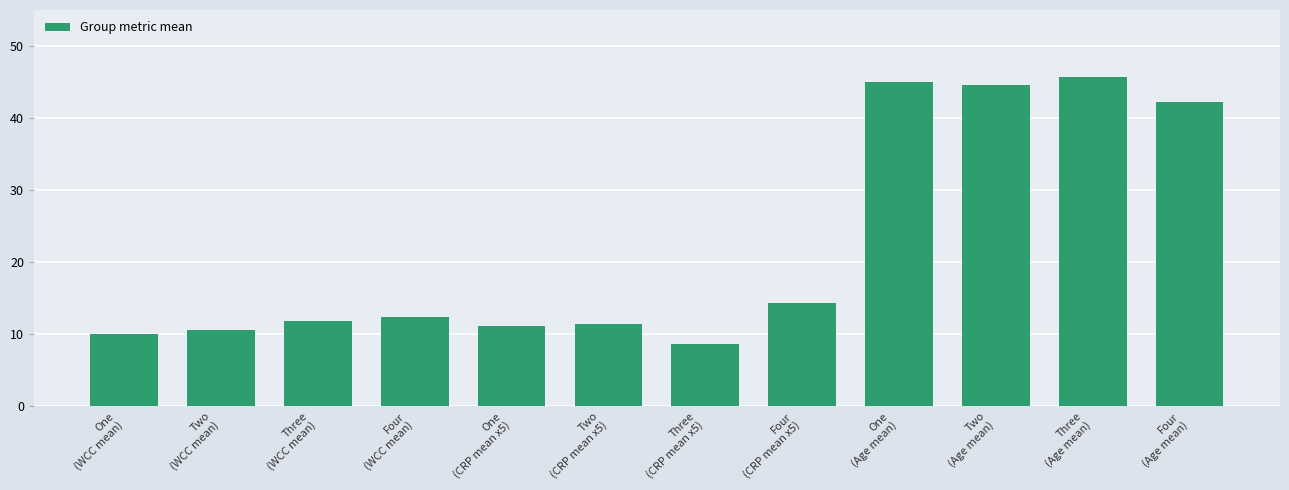

Does the chart contain stacked bars?

No